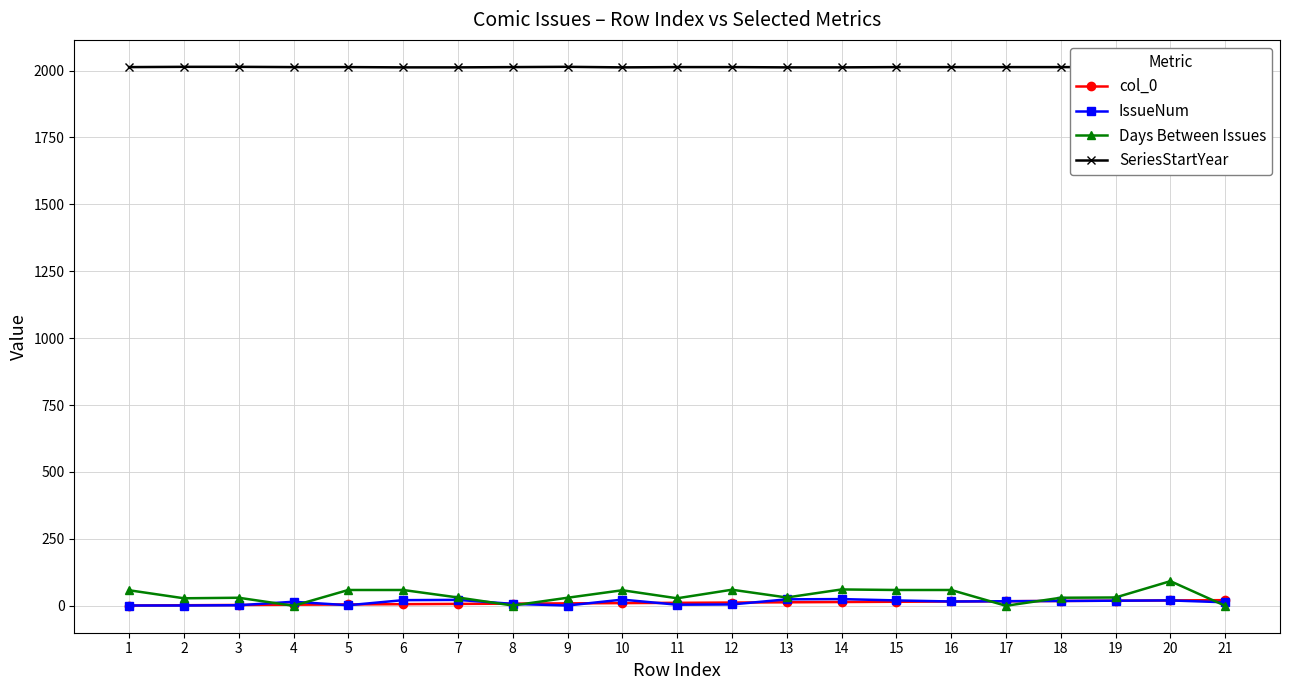

What is the difference between the second highest and minimum values in the IssueNum series?

23